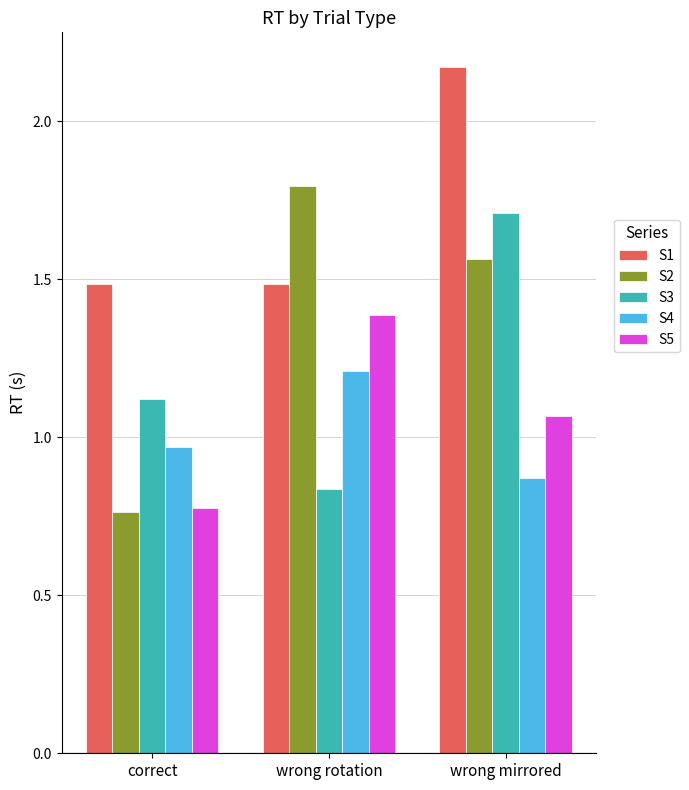

What is the difference between the highest and lowest values at wrong mirrored?

1.3